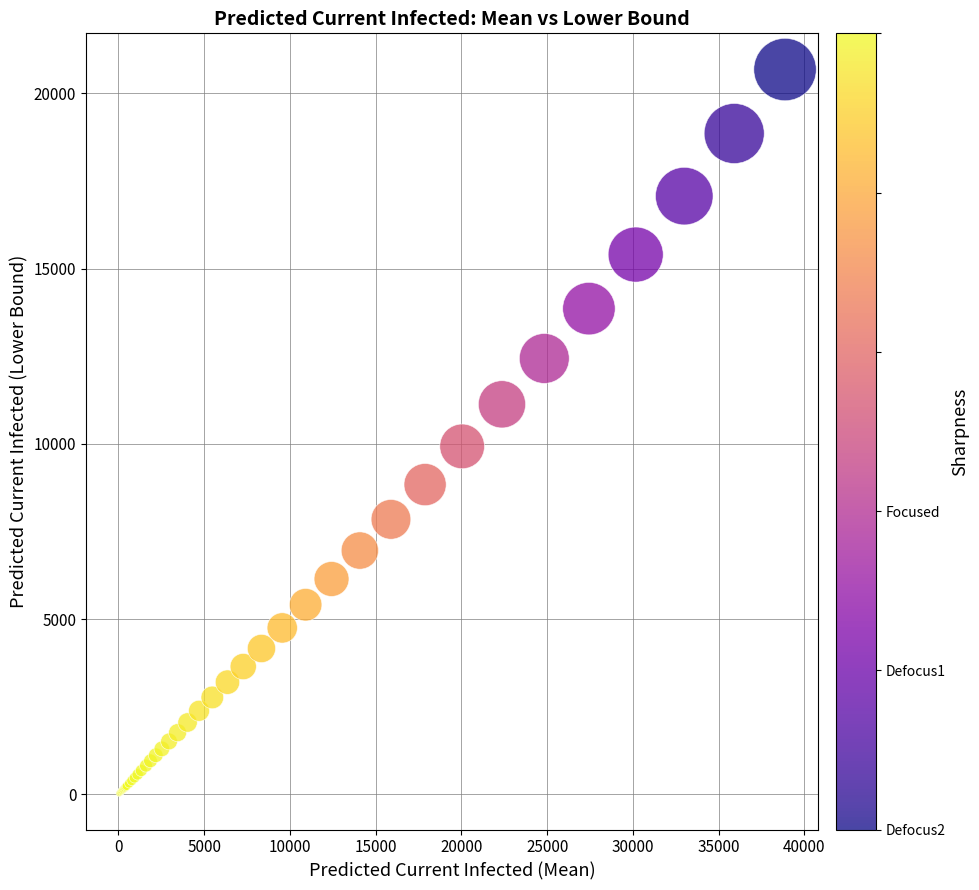

What Y value in the scatter plot is closest to 10354?

9928